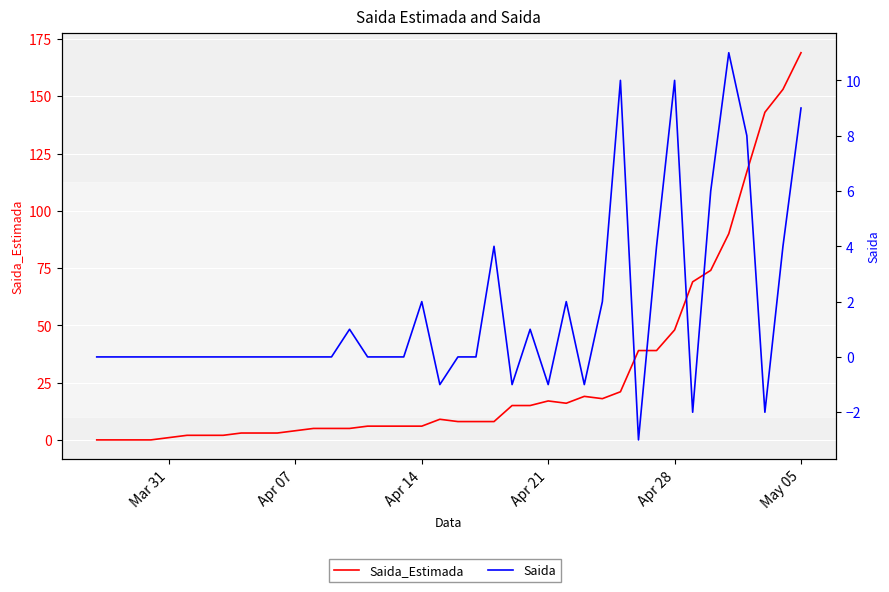

How many data points in Saida are less than 0?

7